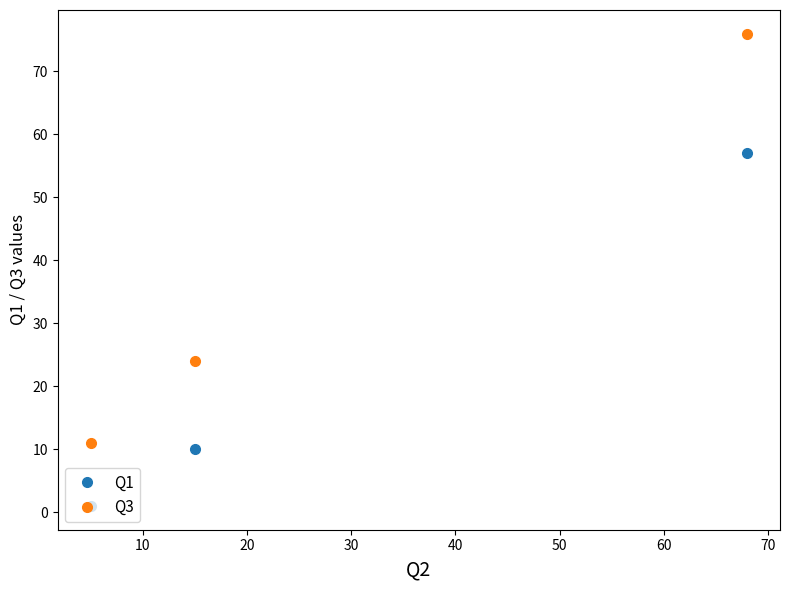

What is the difference between the maximum and minimum values in the Q3 series?

65